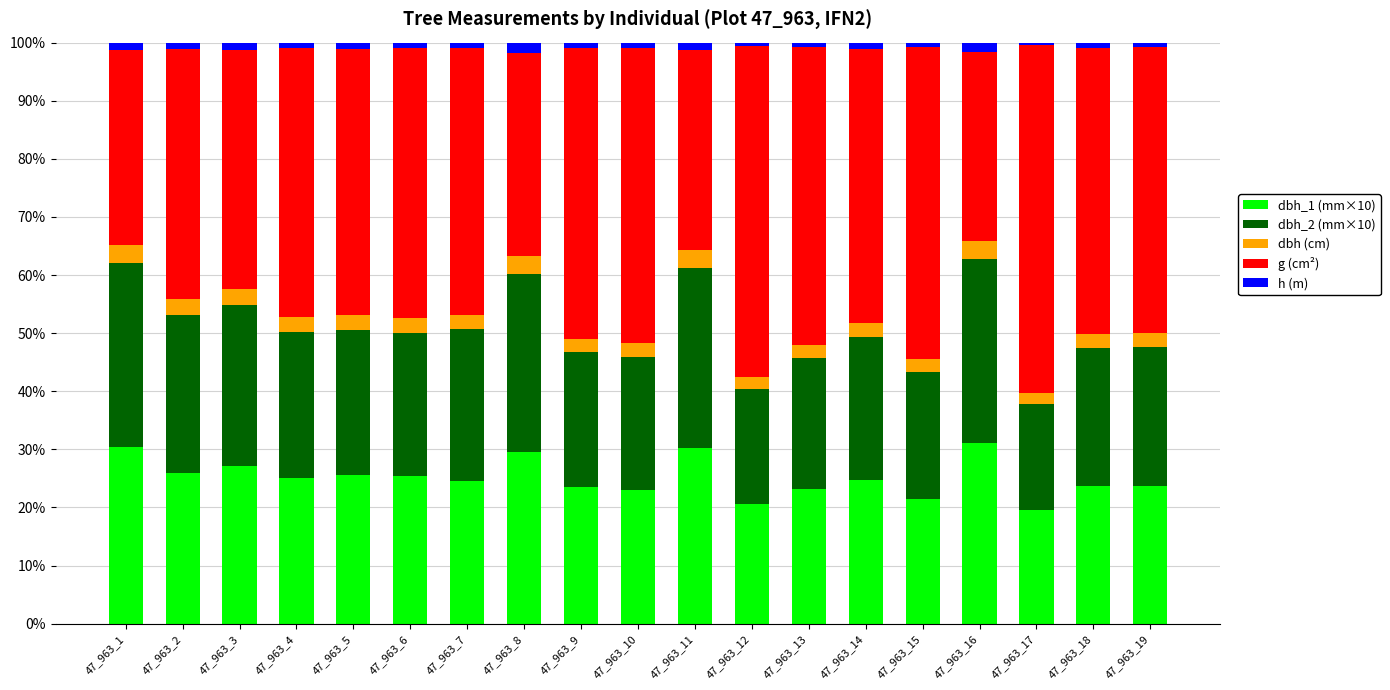

Which category has the lowest value in the dbh_1 (mm×10) series?

47_963_17